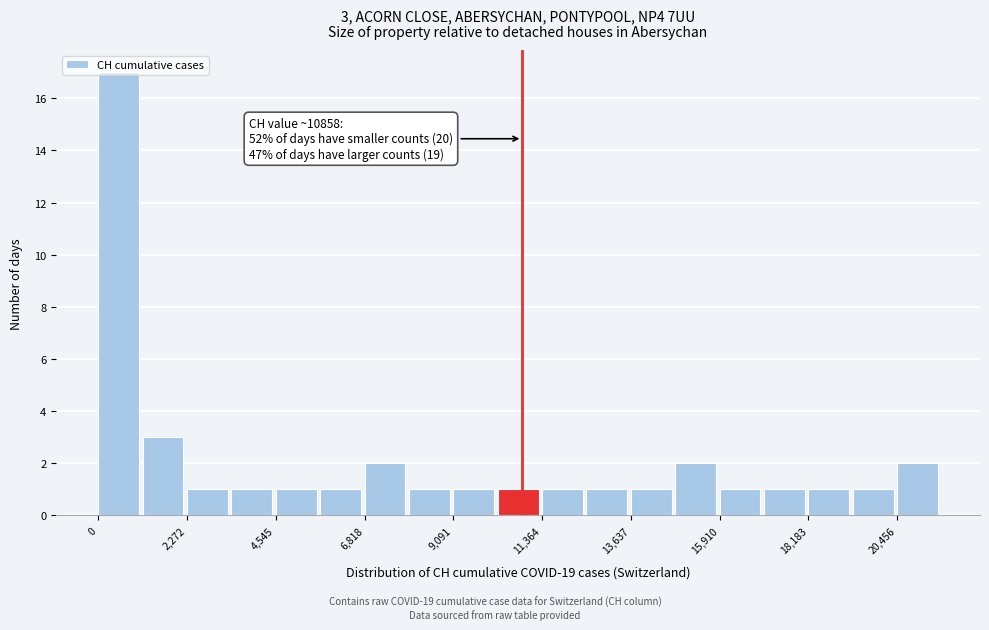

Around what value on the x-axis is the tallest bar? Give the approximate position of its centre, as read against the axis.

500